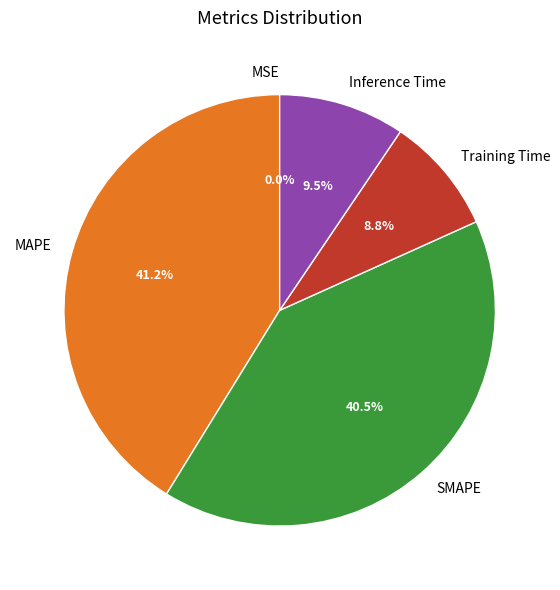

Is MAPE the majority of the pie?

No